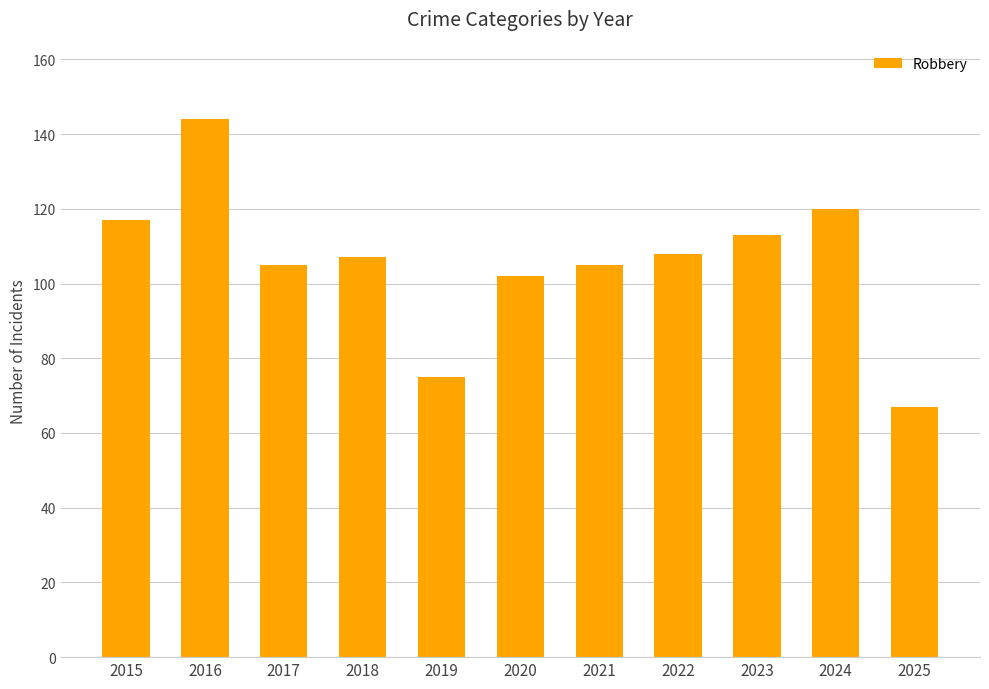

What is the approximate value at 2018?

107